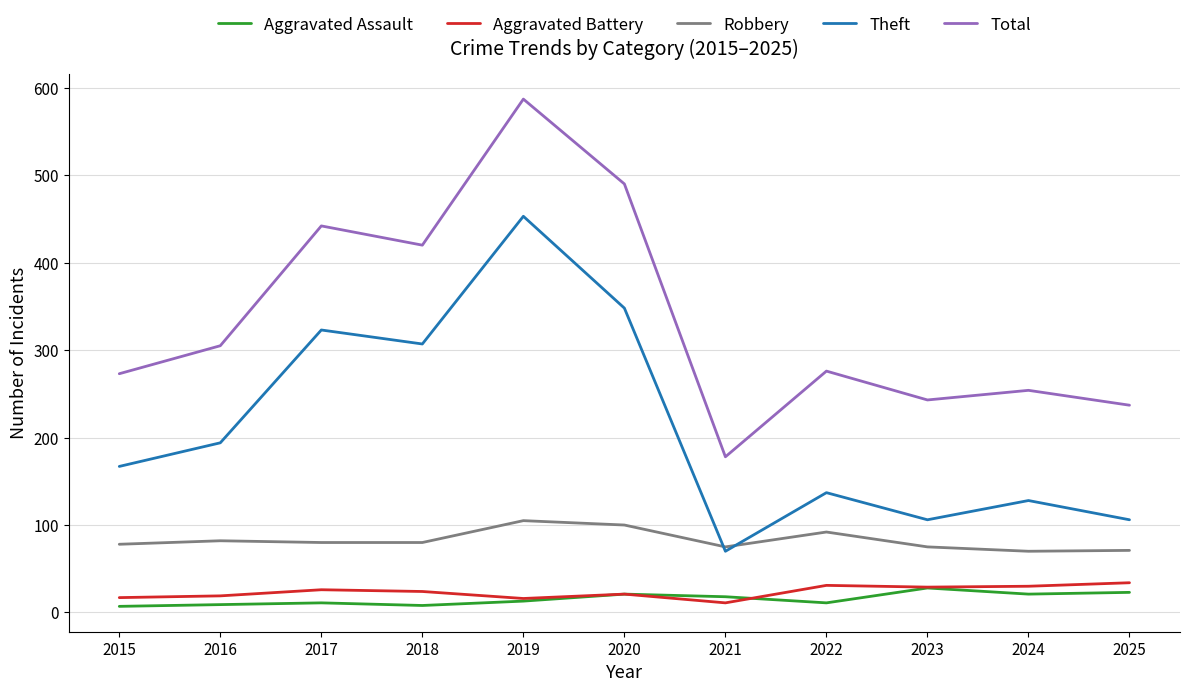

At which category is the sum across all series the highest?

2019